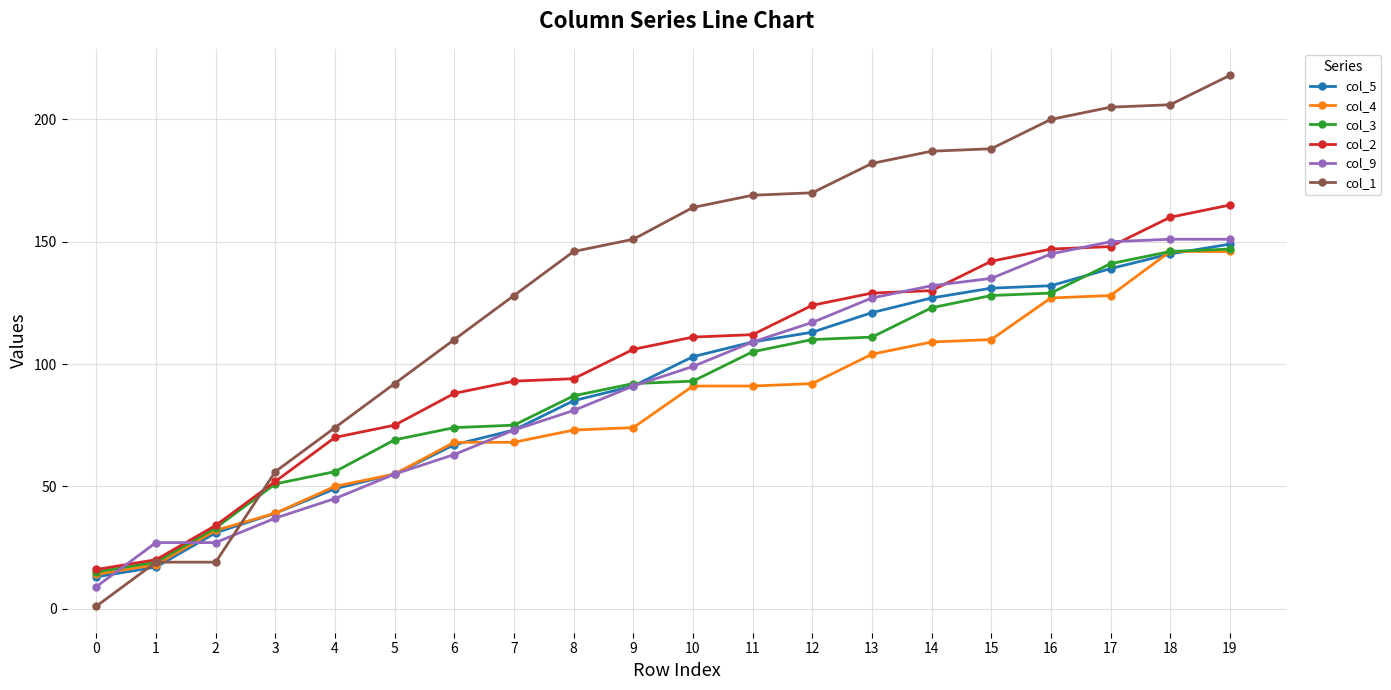

True or false: col_1 and col_9 intersect in this chart.

True